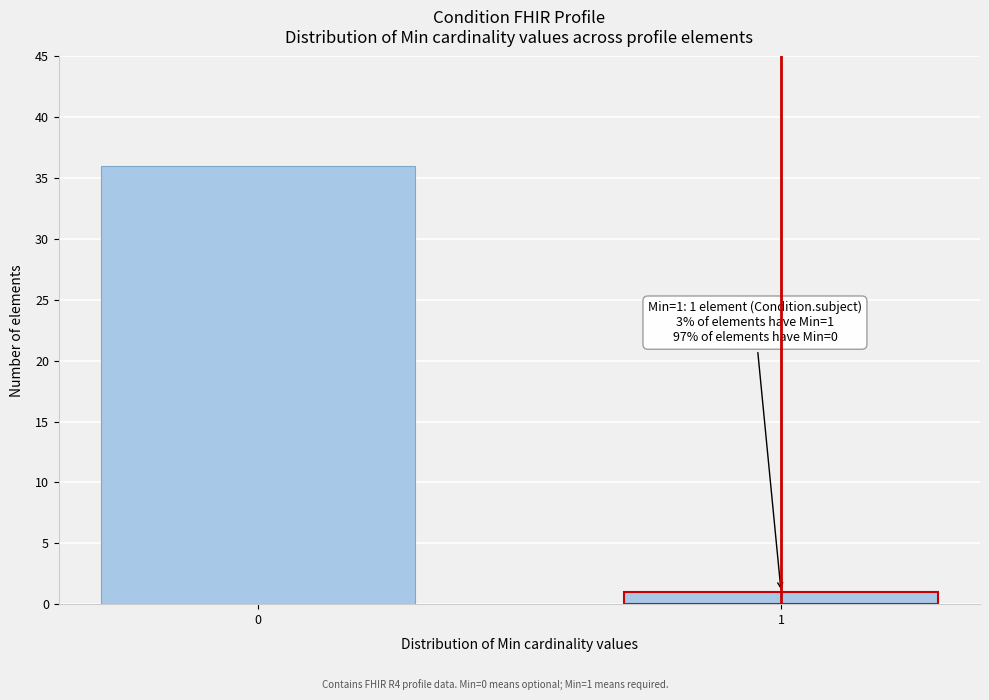

Reading right to left, what are all the values shown in this chart?

1=1	0=36